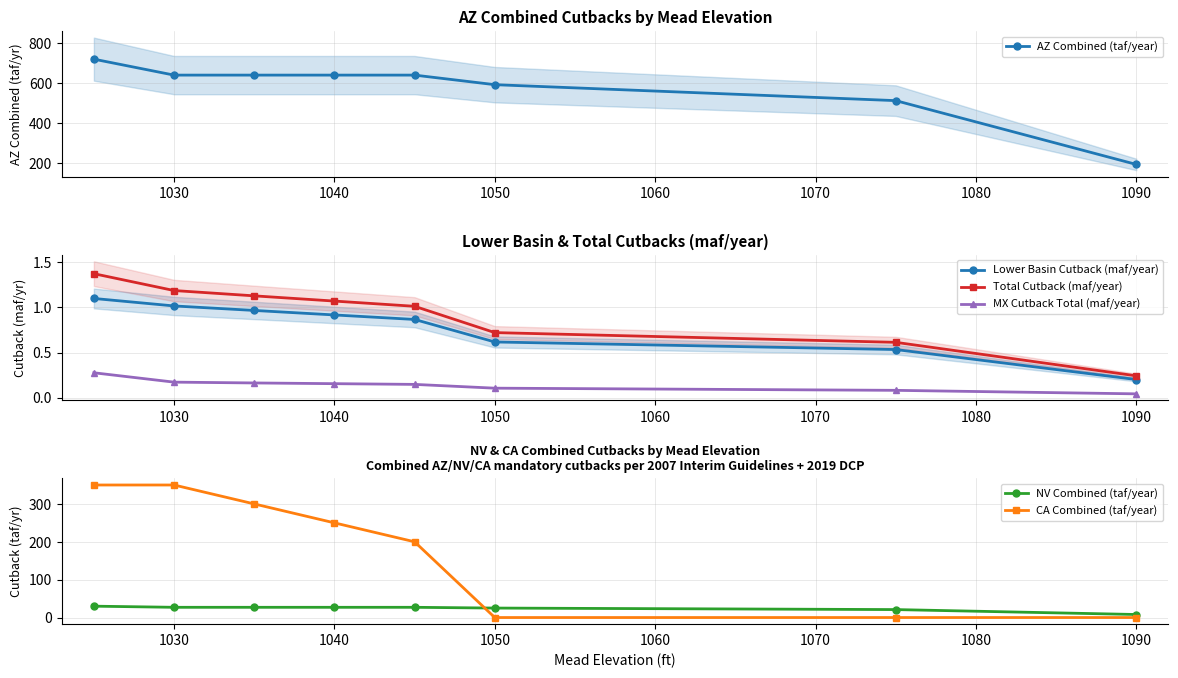

True or false: NV Combined (taf/year) has a value of 41.0 at 1050.

False